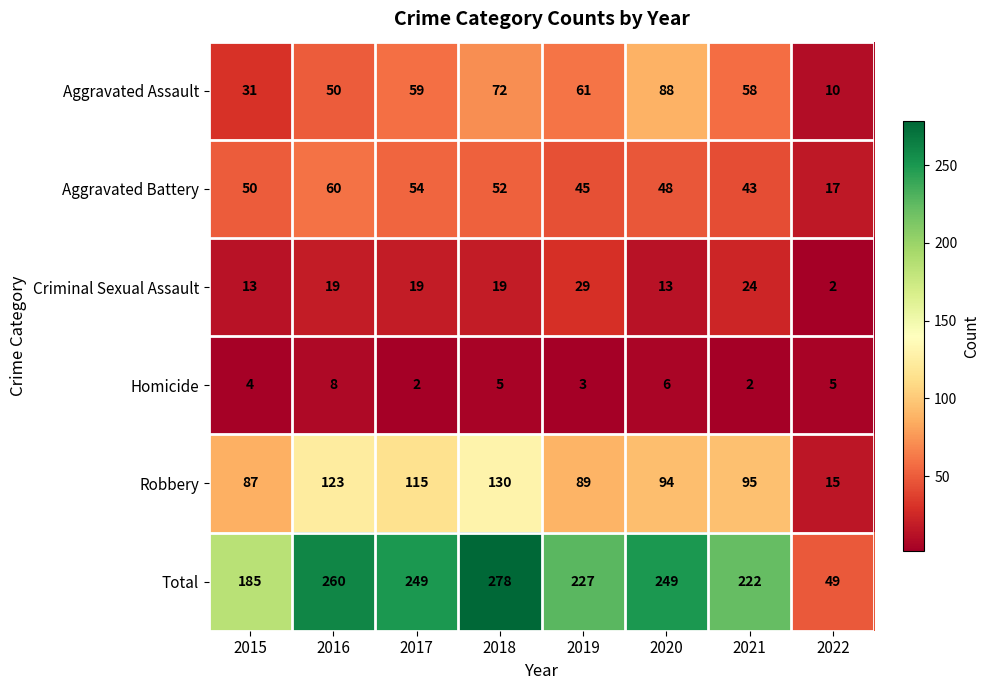

At how many categories does at least one series exceed 25?

8